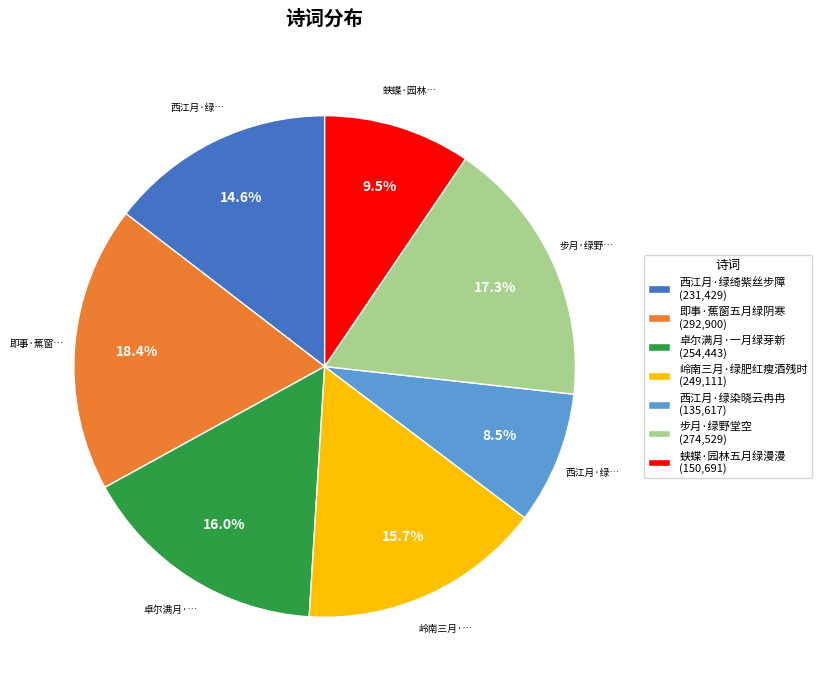

To the nearest percent, what is the average slice percentage?

14%